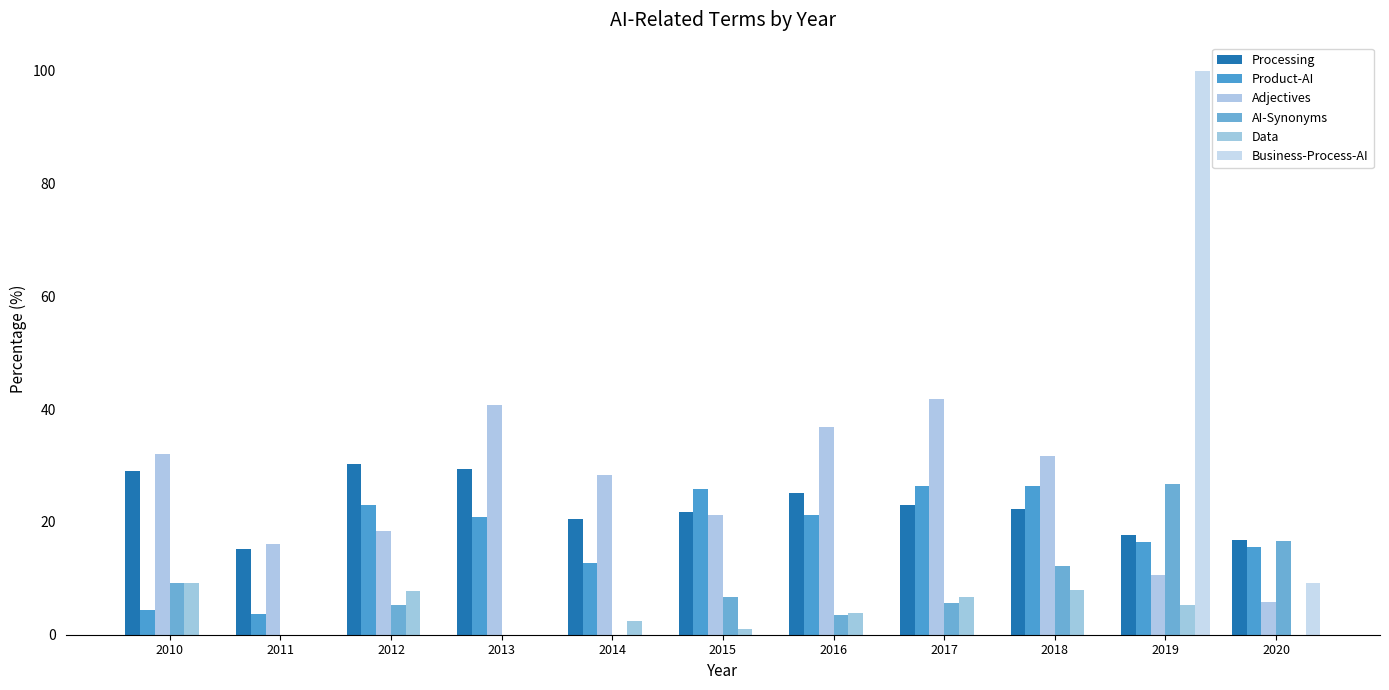

What is the difference between the highest and lowest values at 2016?

36.8